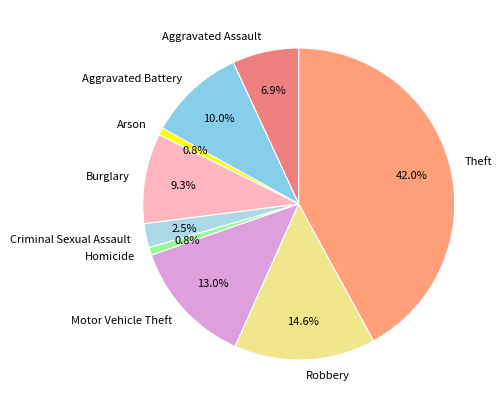

True or false: Aggravated Assault accounts for 1% of the total.

False